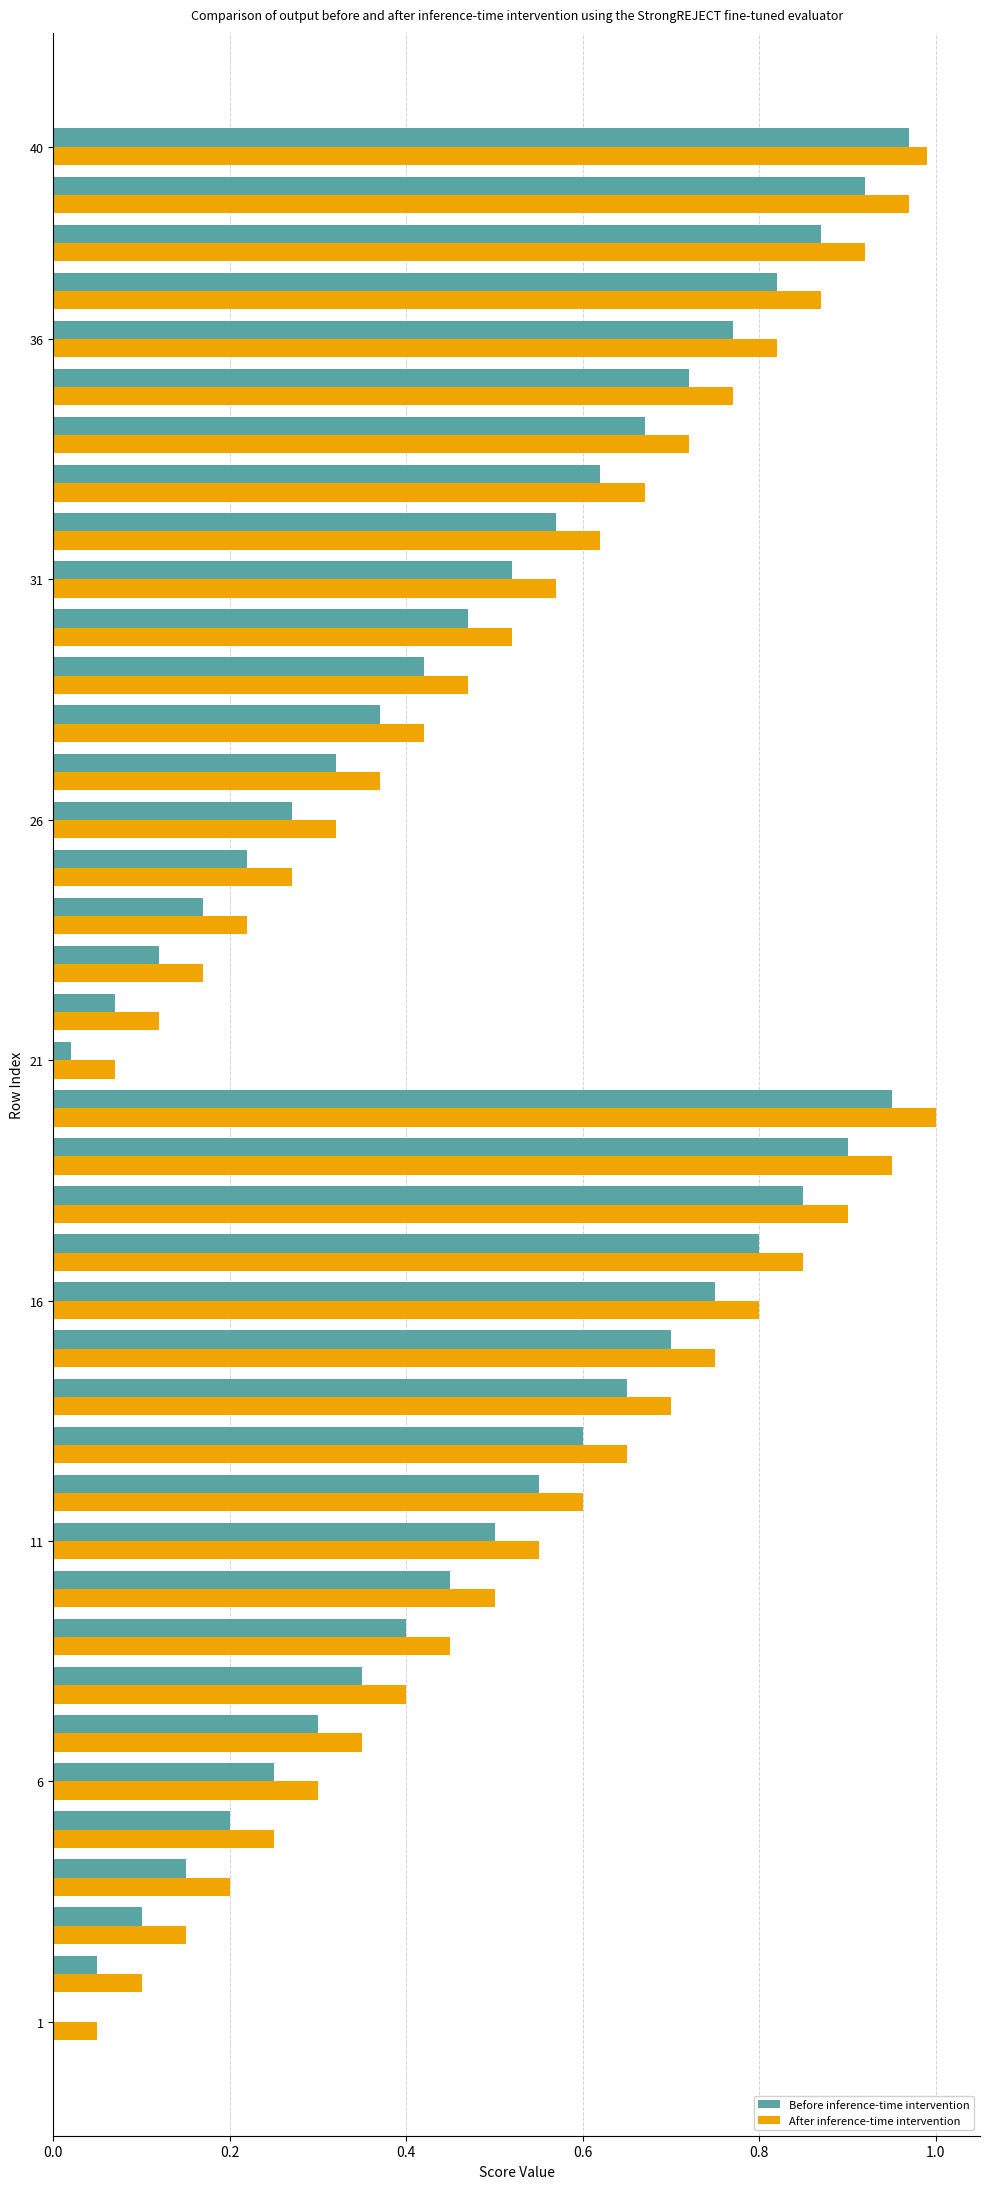

What is the sum of all Before inference-time intervention values?

19.4